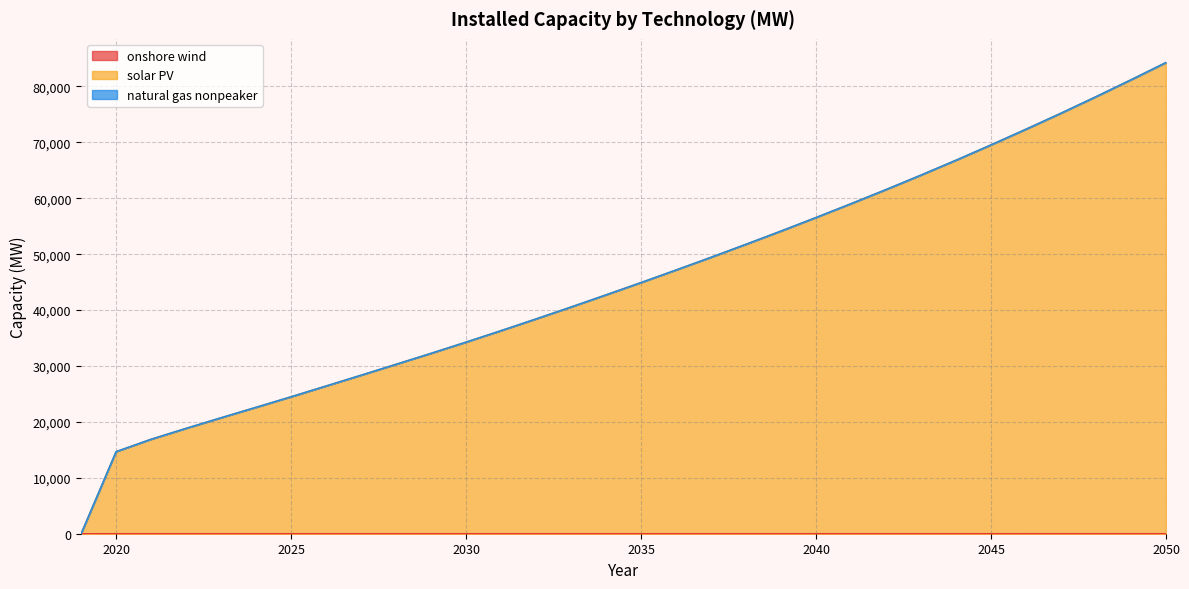

True or false: solar PV has a value of 72366.8 at 2046.

True